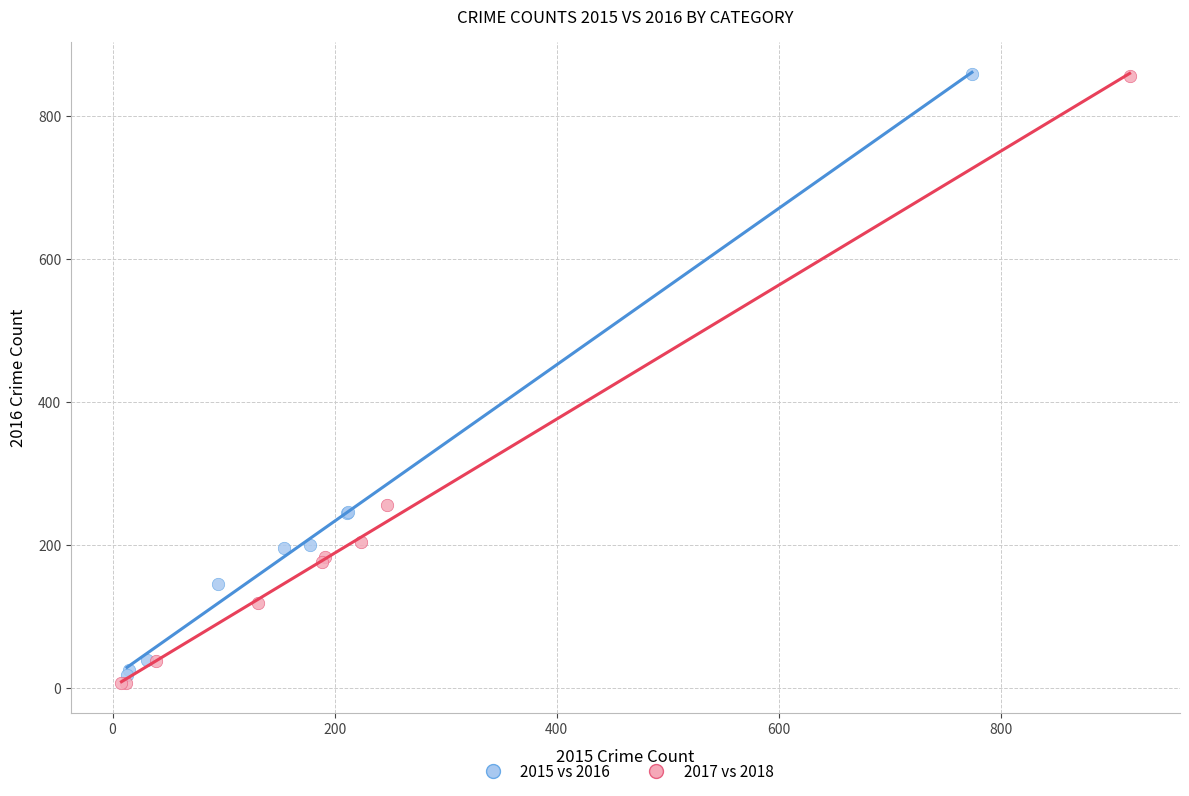

Which series has the widest spread of Y values?

2017 vs 2018